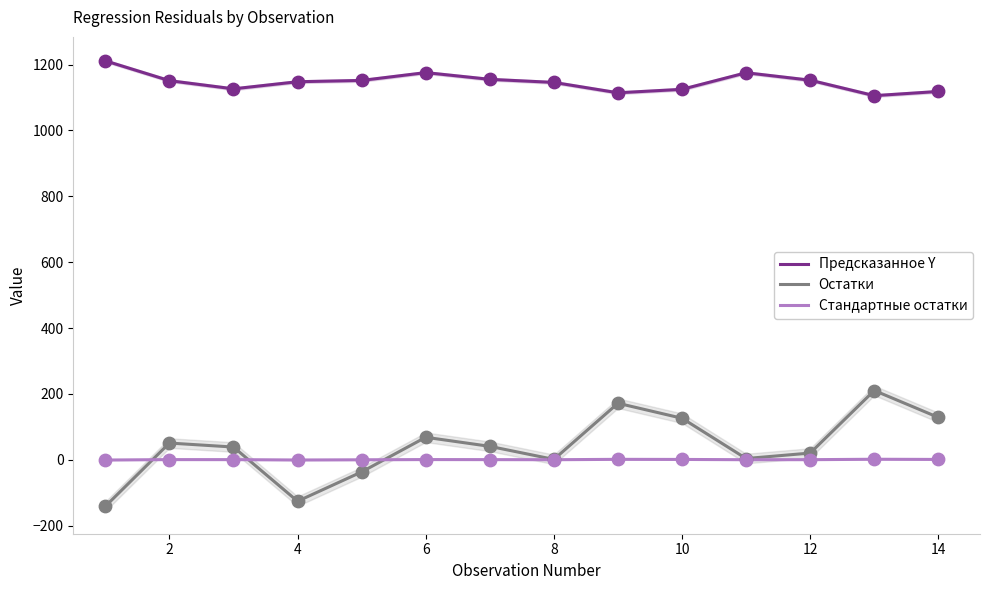

At how many categories does at least one series exceed 898?

14